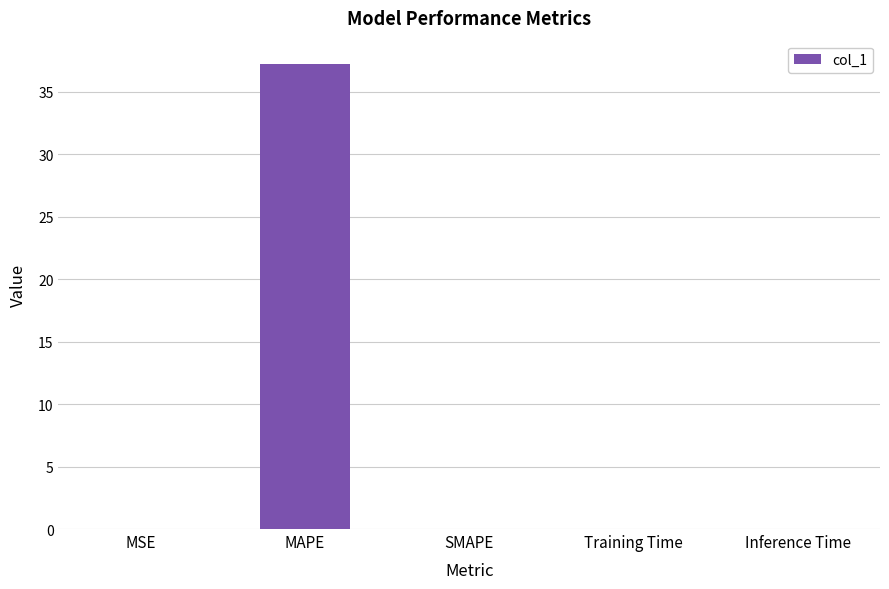

What is the change in value from MAPE to SMAPE?

-37.2